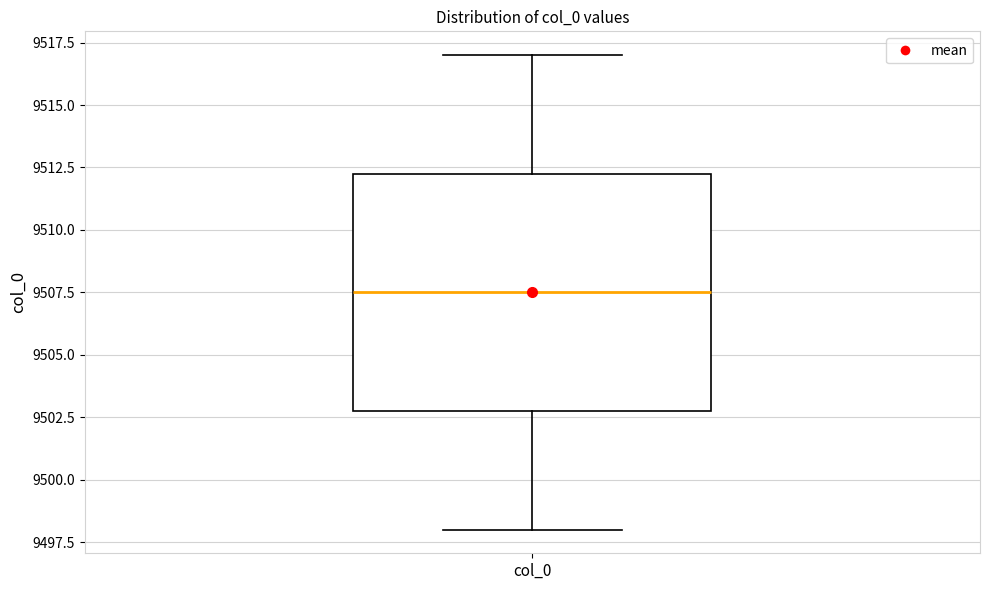

Read this box plot against the y-axis: the position of the median line, the range covered by the box, and the ends of both whiskers. The values are not printed on the chart, so give them approximately, as read against the axis.

median 9507.5, box 9503.0 to 9512.5, whiskers 9498.0 to 9517.0